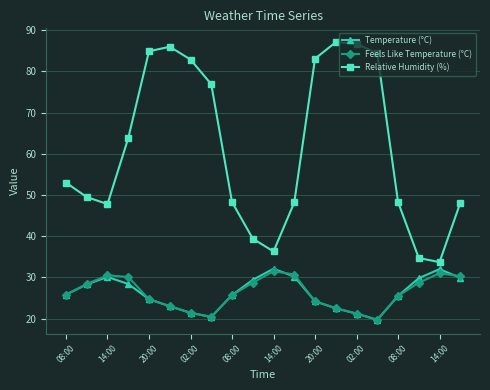

Which series has the largest total across all categories?

Relative Humidity (%)